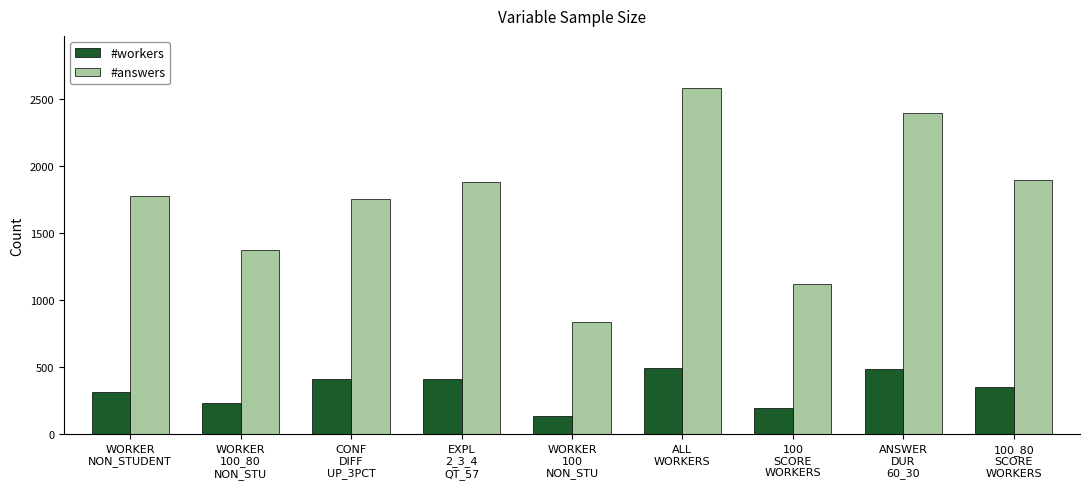

What is the label of the 5th bar from the left?

WORKER
100
NON_STU